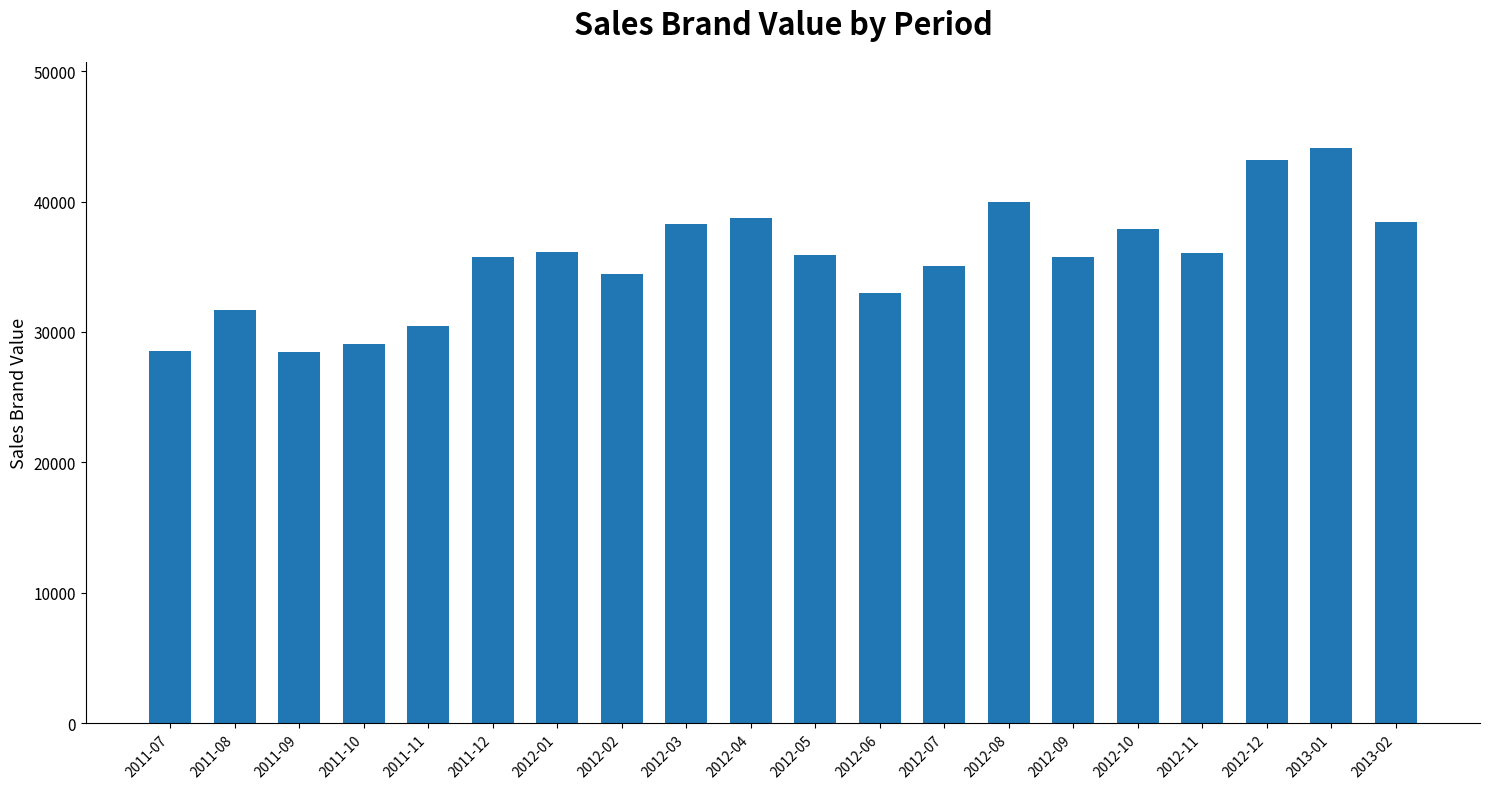

What is the difference between the maximum and minimum values?

15664.5